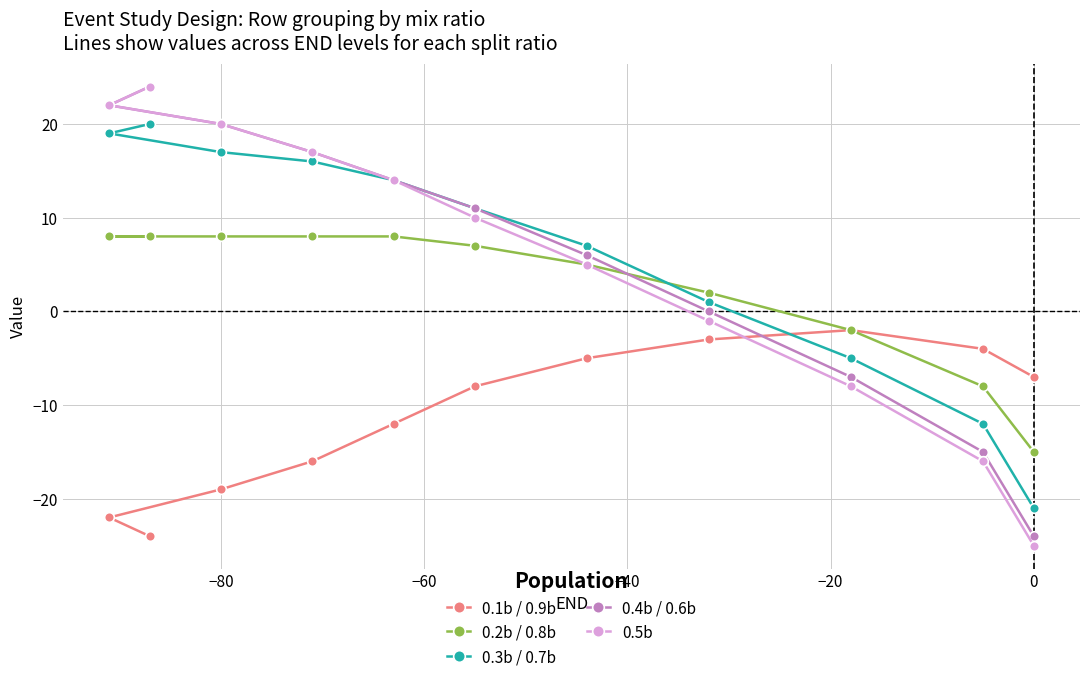

What is the maximum value shown in the chart?

24